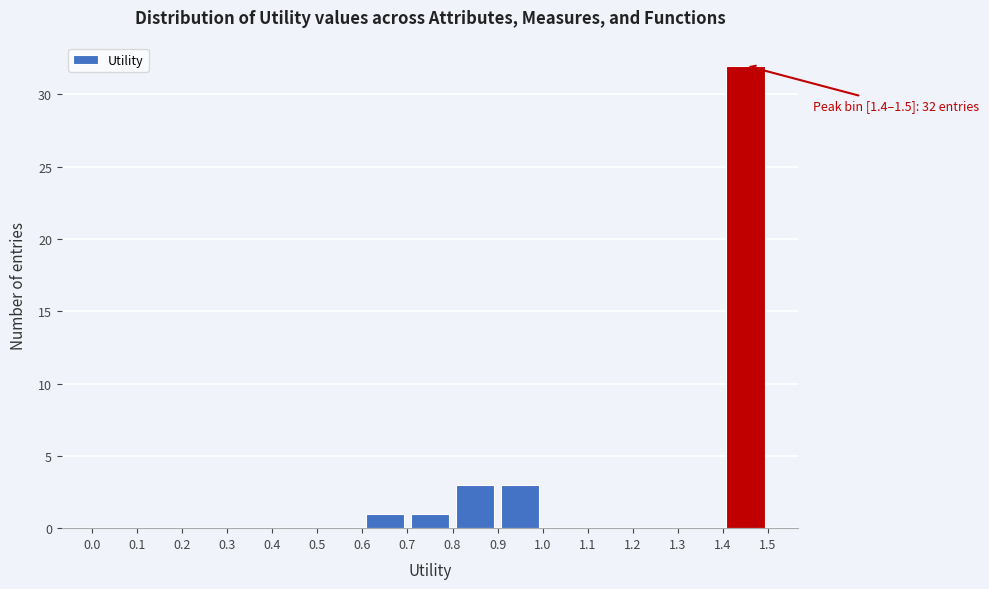

Over which range of the x-axis is the bar tallest?

1.4 to 1.5